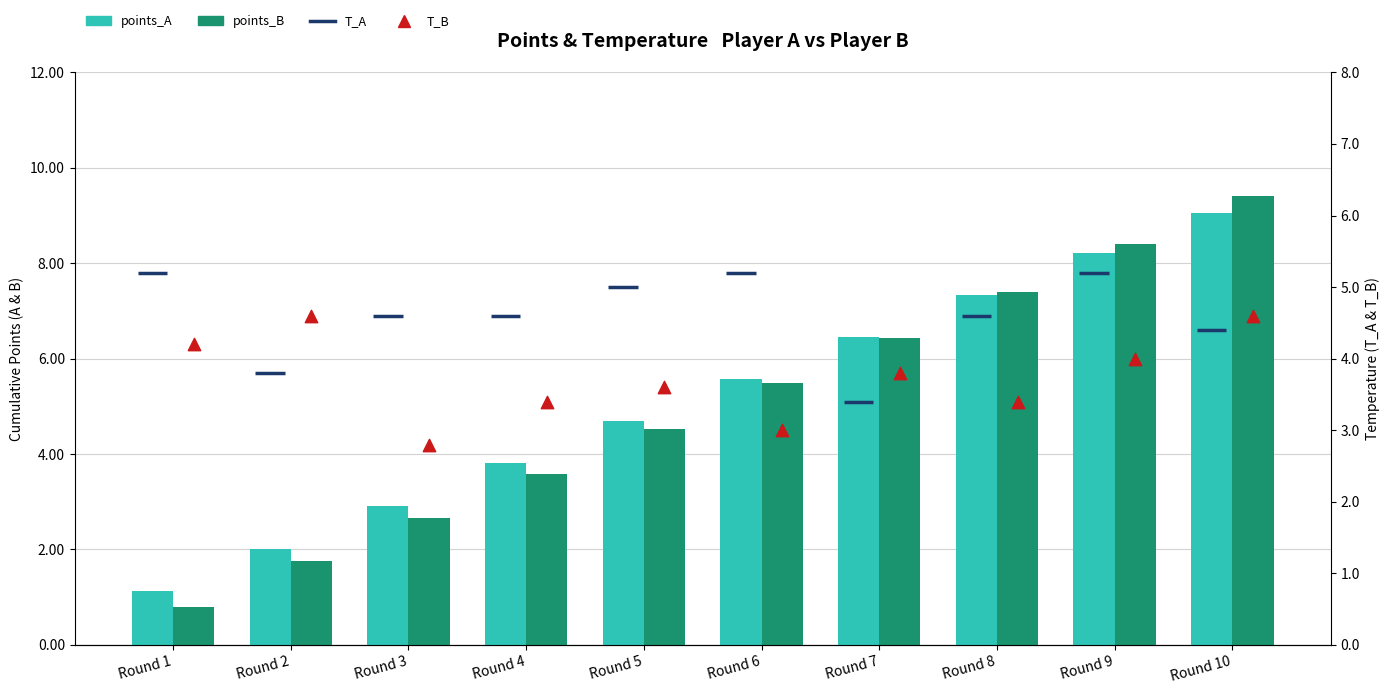

Which series has the widest spread of Y values?

points_B